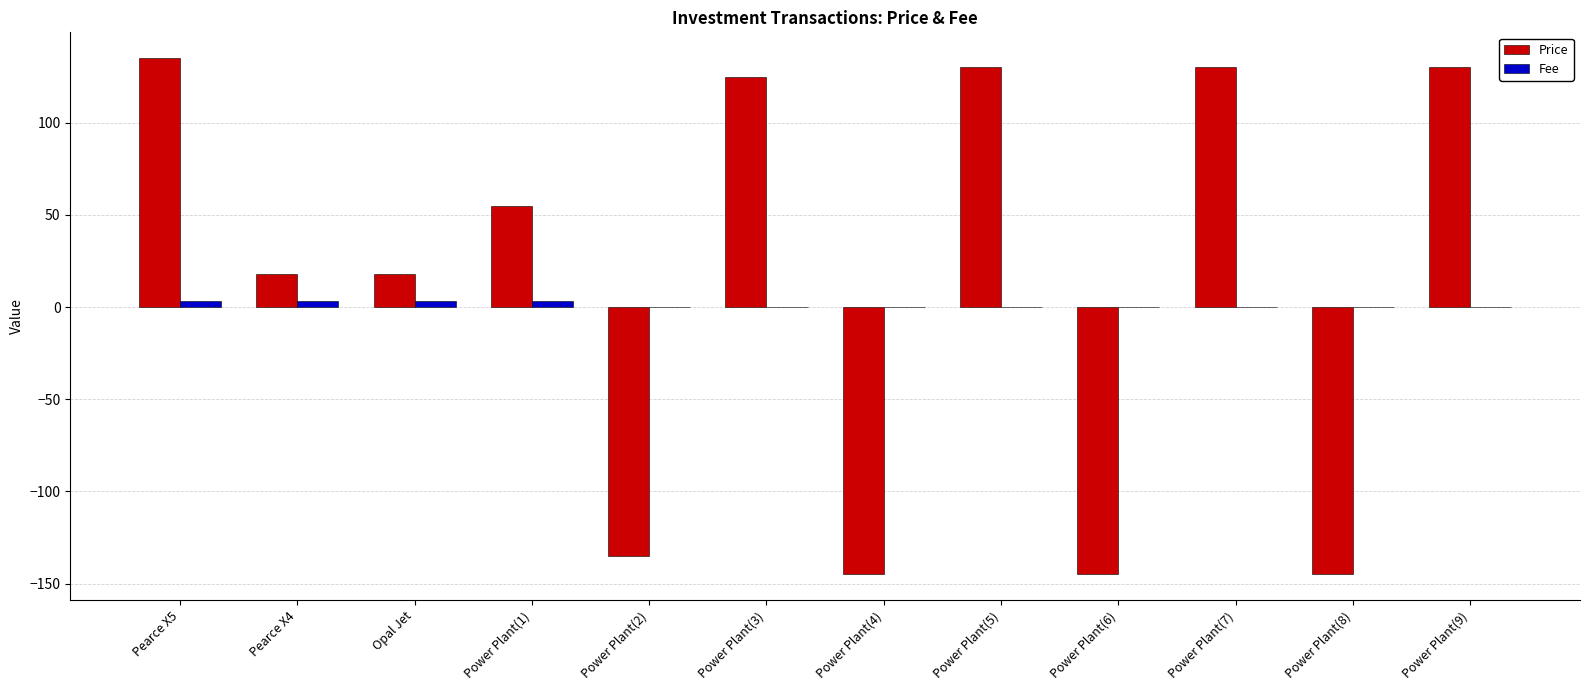

Is it true that Price equals -135.0 at Power Plant(2)?

True